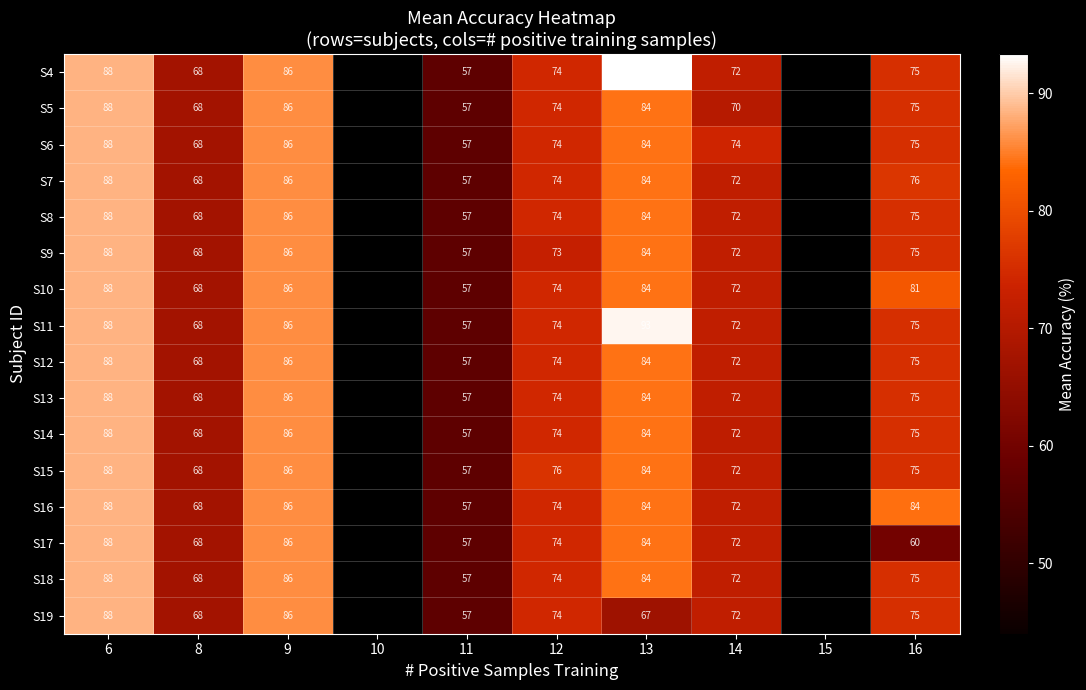

Between 8 and 16, which is larger?

16